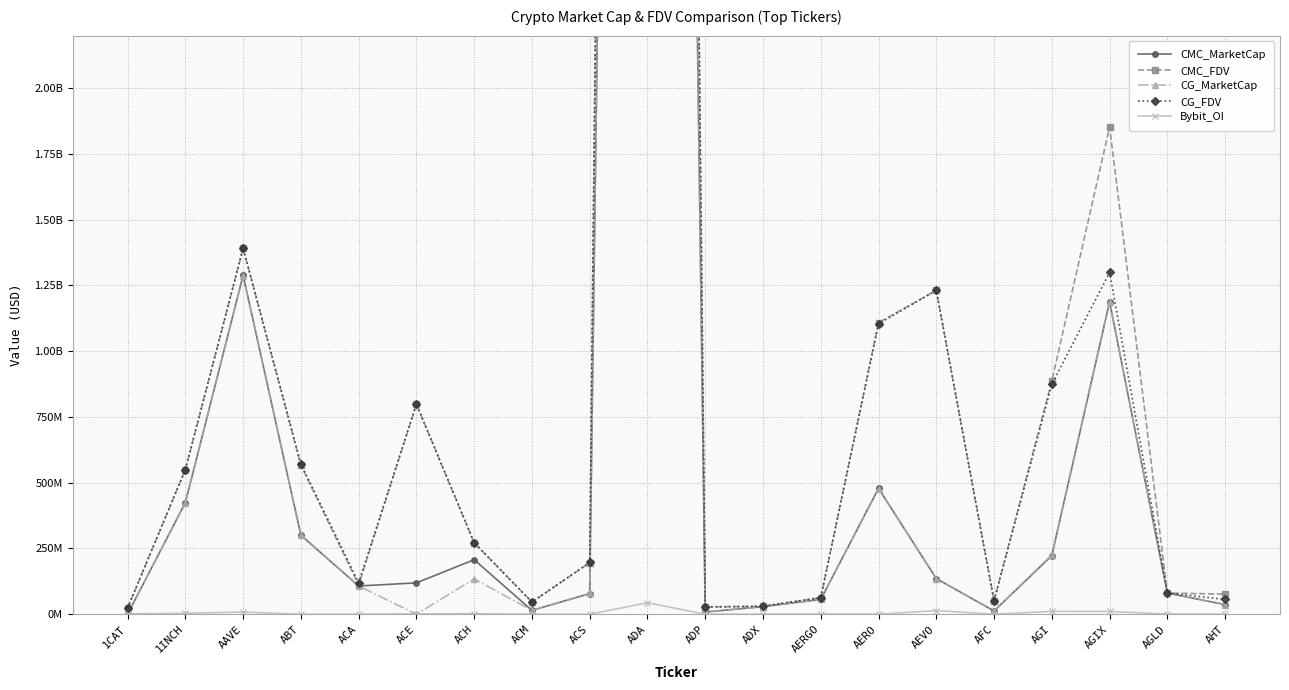

The CG_FDV series shows 327246116.0 at AERO. True or false?

False